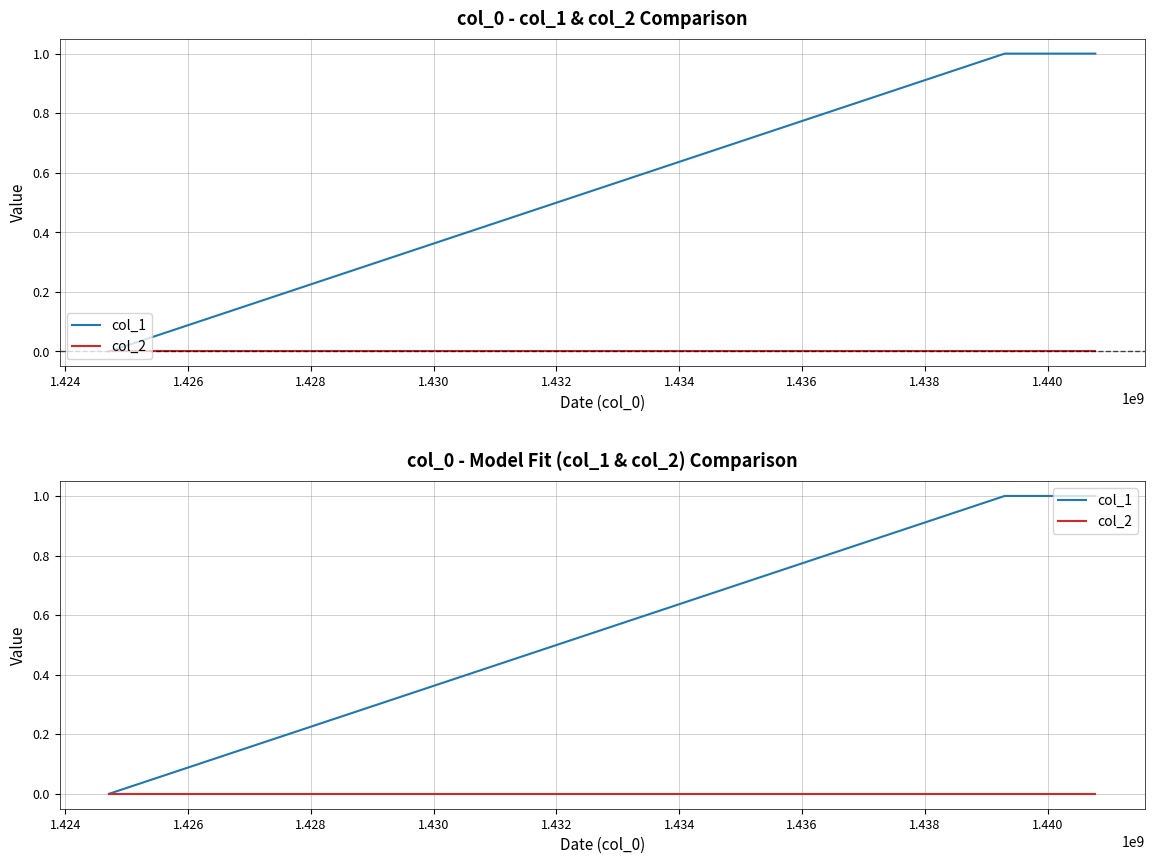

Between 1.424 and 1.426, which series saw the biggest shift?

col_1